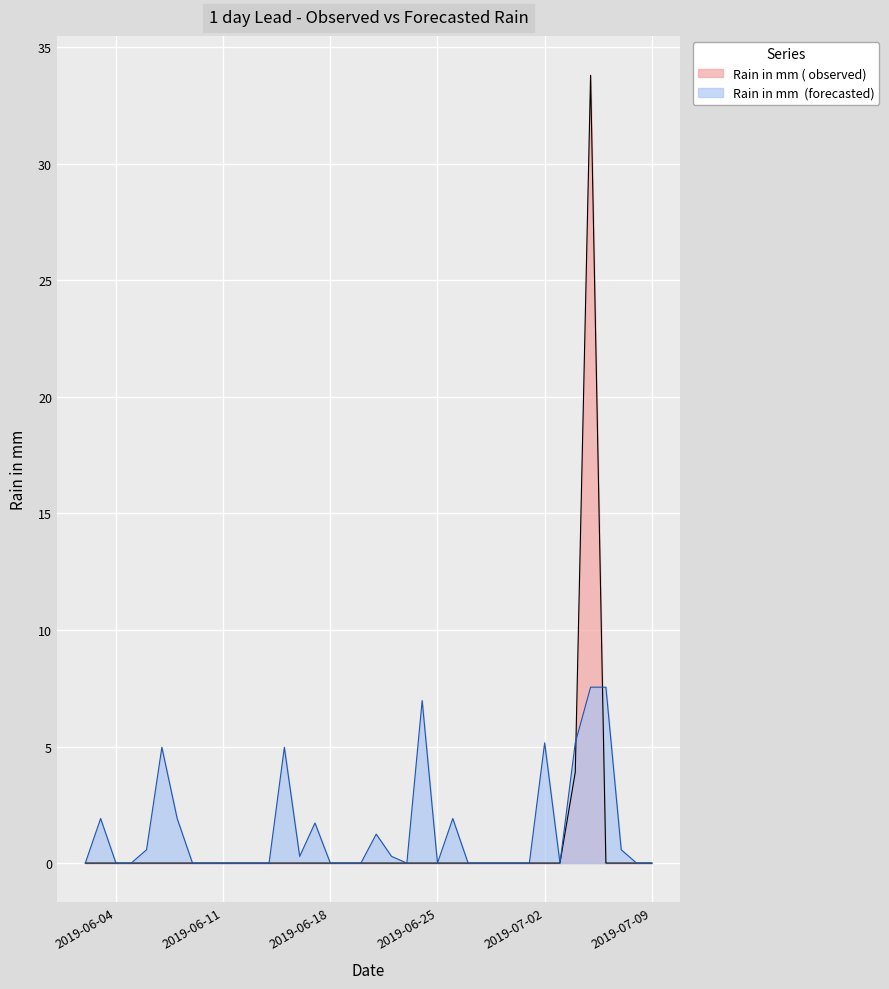

Which series ends up on top after the final intersection of Rain in mm  (forecasted) and Rain in mm ( observed)?

Rain in mm  (forecasted)